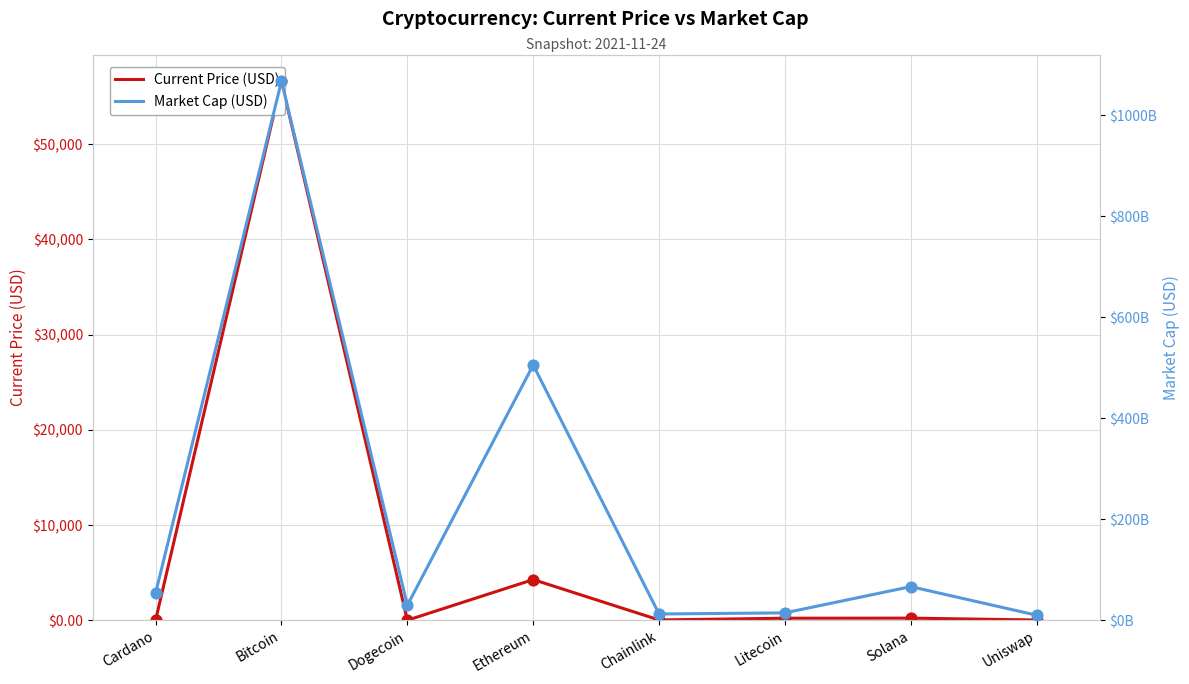

What is the total value across all series at Cardano?

53844196823.7